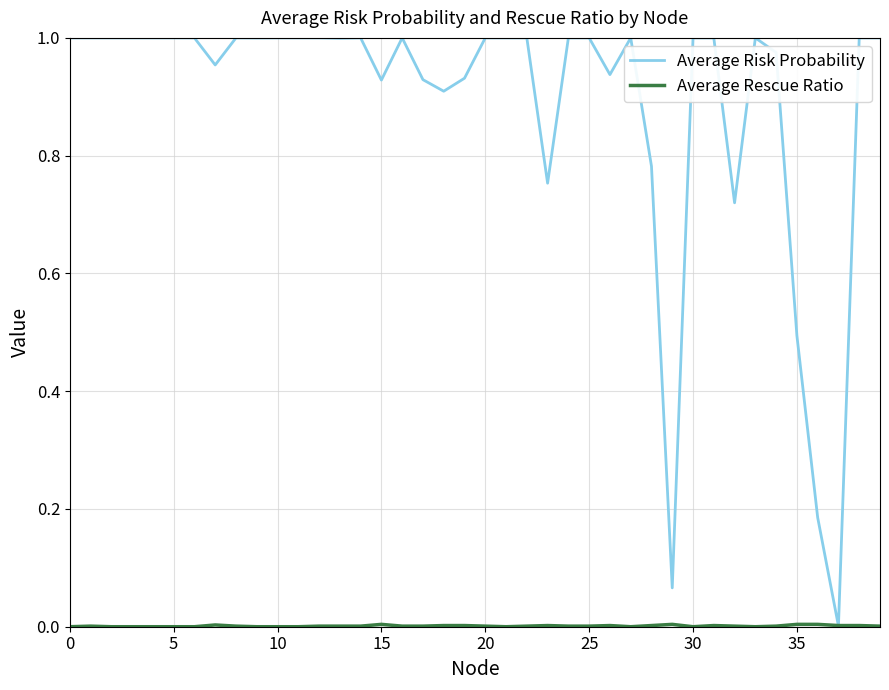

Which series has the largest total across all categories?

Average Risk Probability